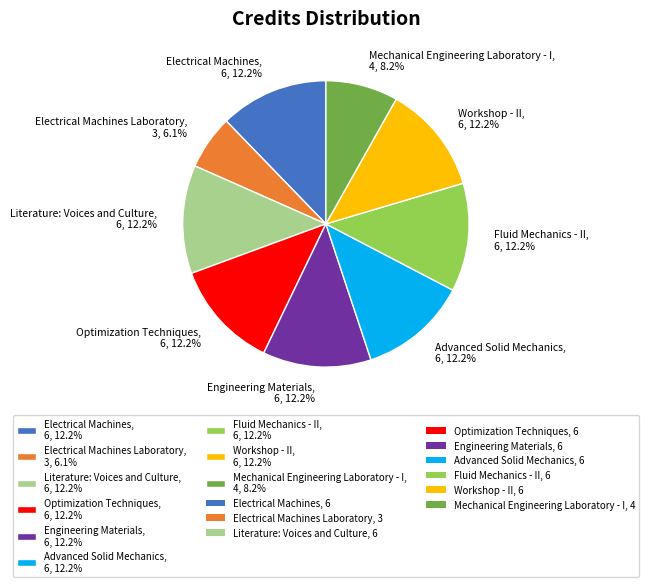

How many segments does this pie chart have?

9